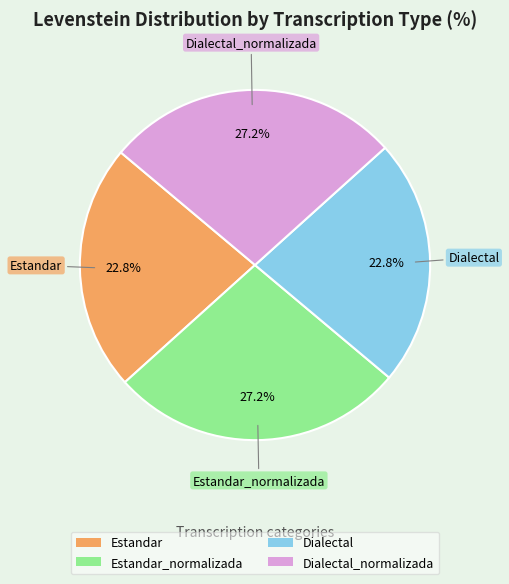

How many segments does this pie chart have?

4